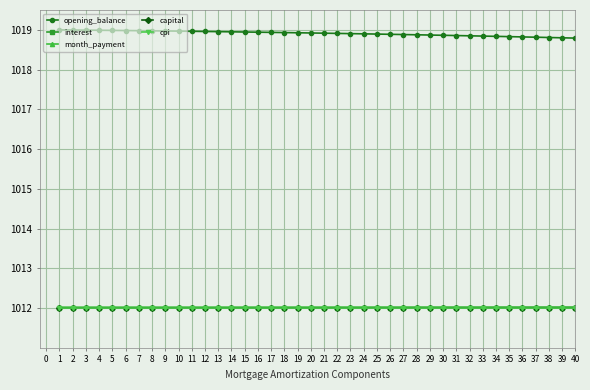

What is the approximate value of opening_balance at 17?

1018.9